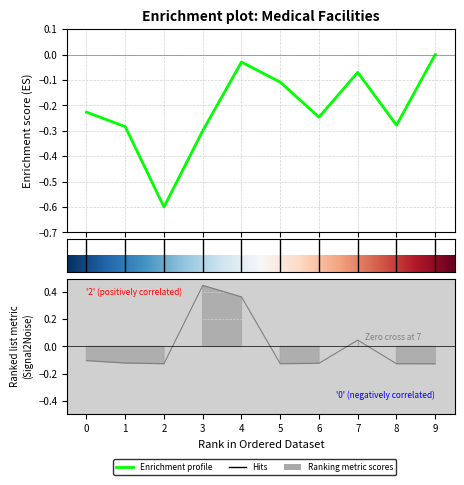

What is the greatest value displayed?

0.4